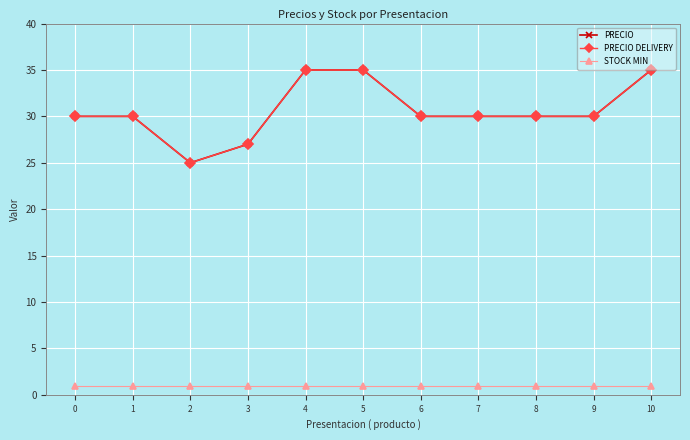

Does the chart have visible grid lines?

Yes